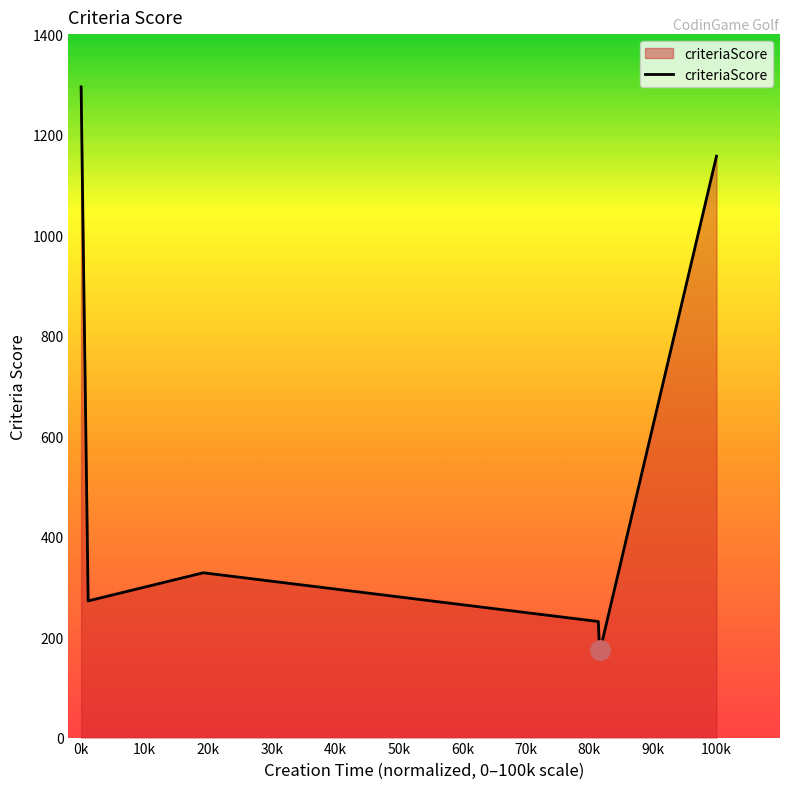

What is the smallest value displayed?

174